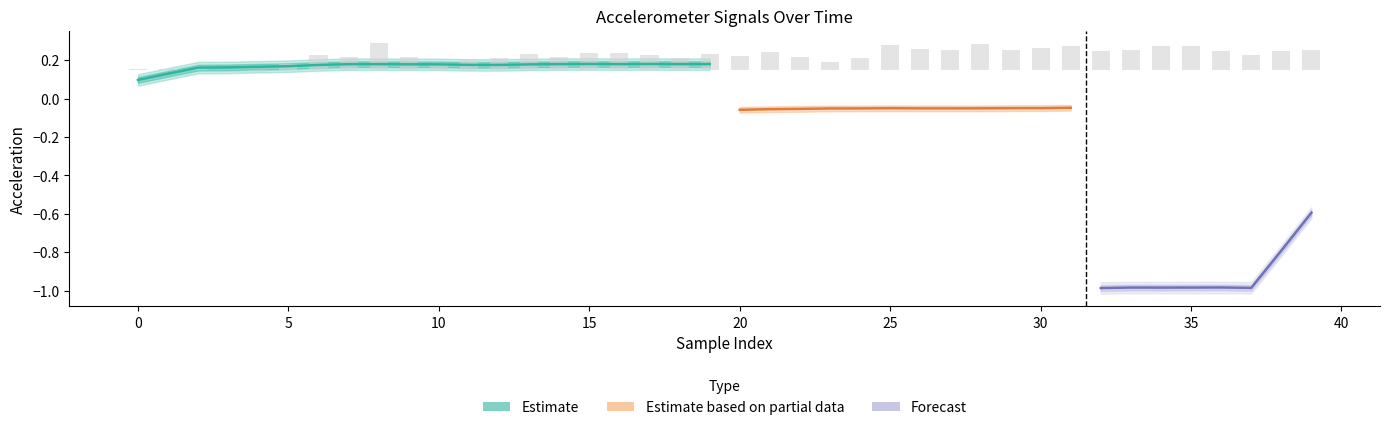

Is the value of x at 16 greater than the value of z at 24?

No